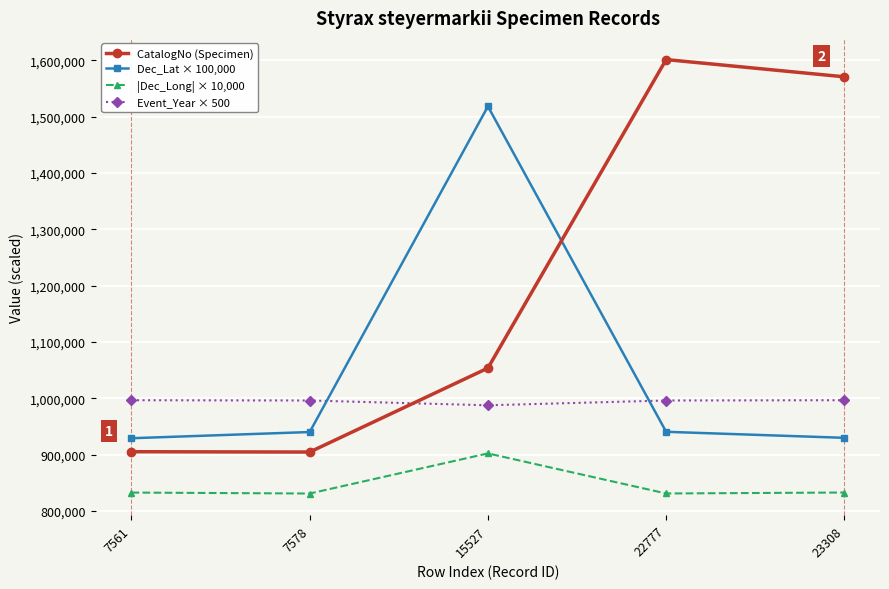

What is the lowest value of the Dec_Lat × 100,000 series?

929000.0